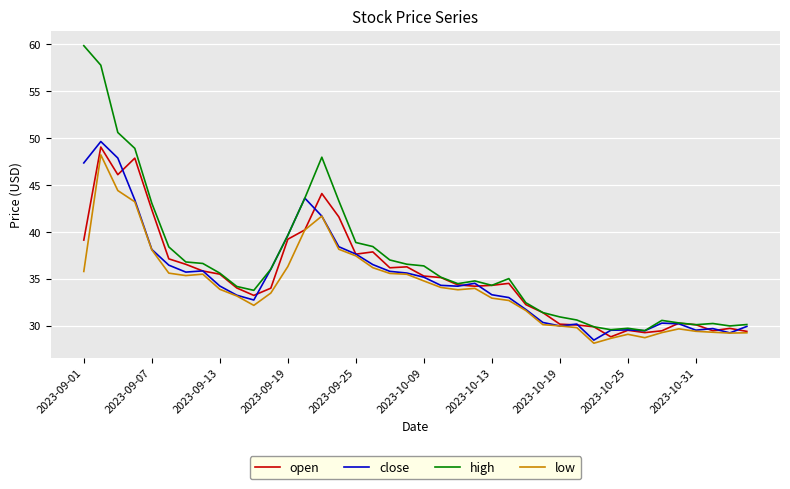

Which series has the widest spread of values?

high